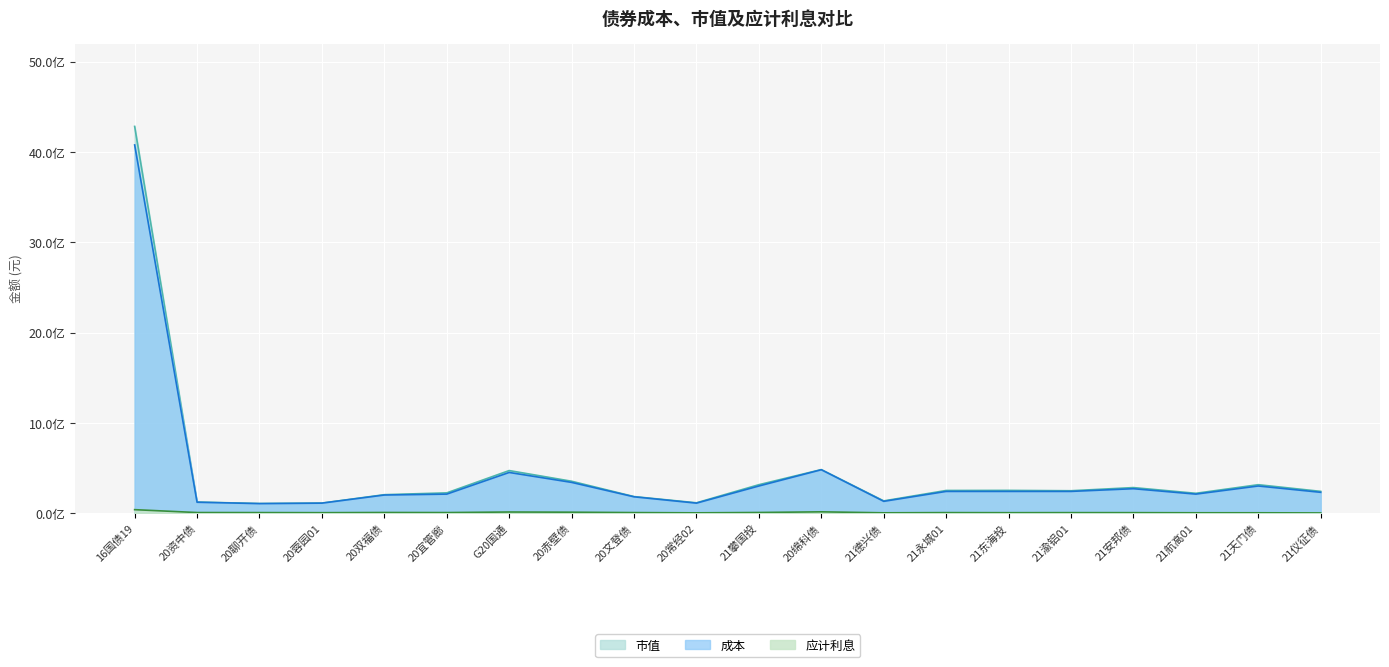

At which label is 应计利息 closest to 19668398?

20绵科债